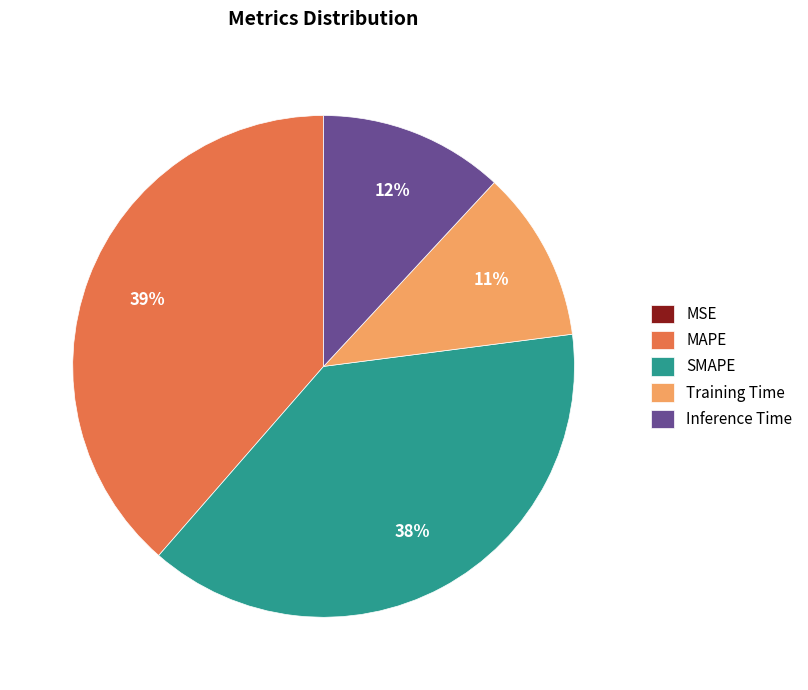

Is it true that MAPE is 39% of the pie?

True